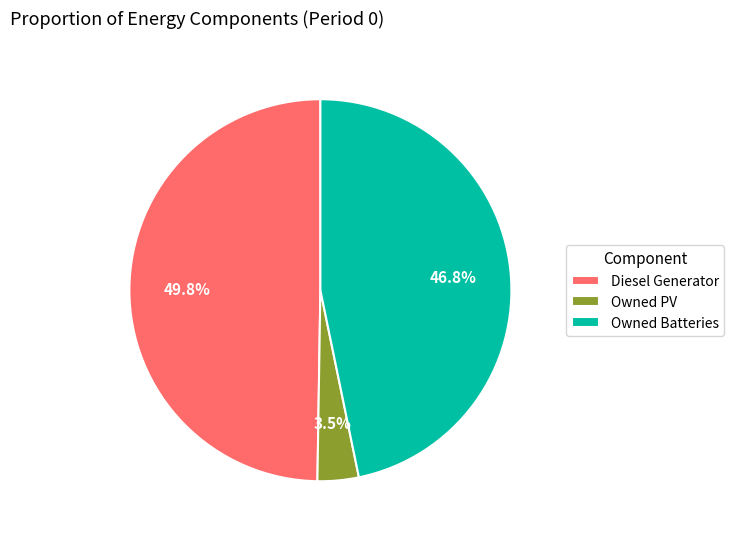

Is it true that Diesel Generator is 50% of the pie?

True